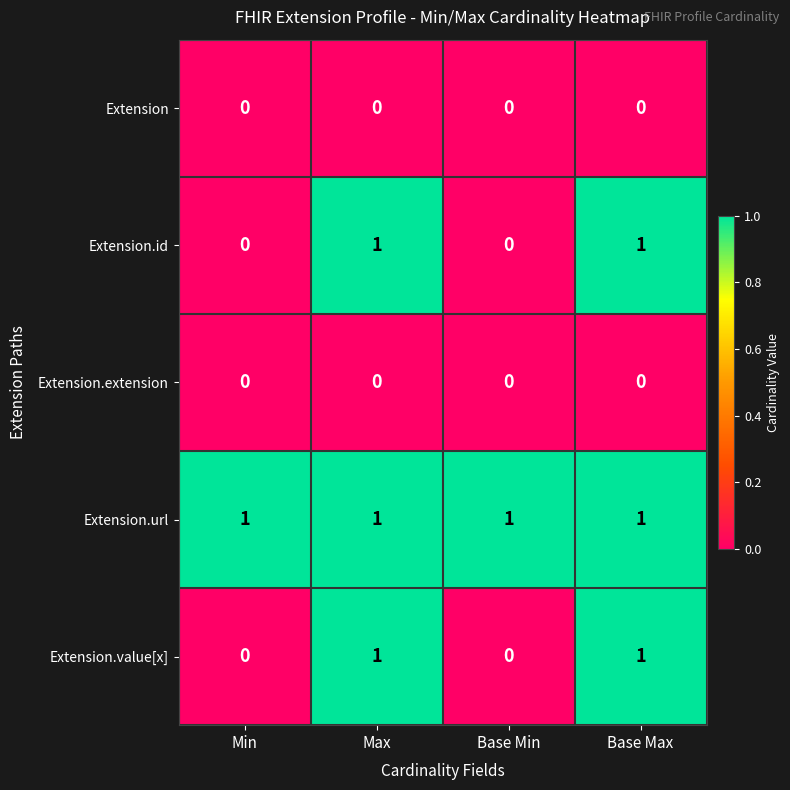

Which series has the largest total across all categories?

Extension.url